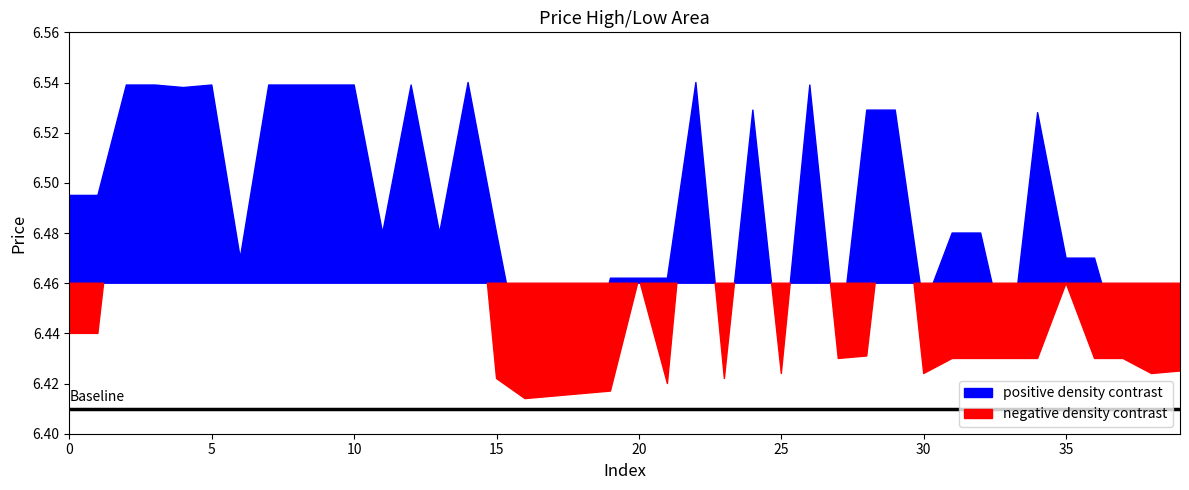

True or false: low and high cross at least once.

False